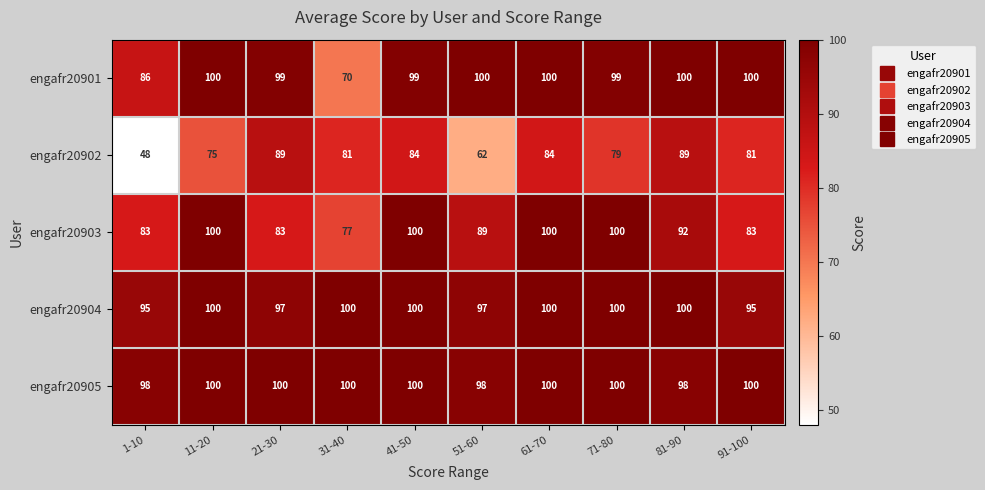

At how many categories does at least one series exceed 94?

10